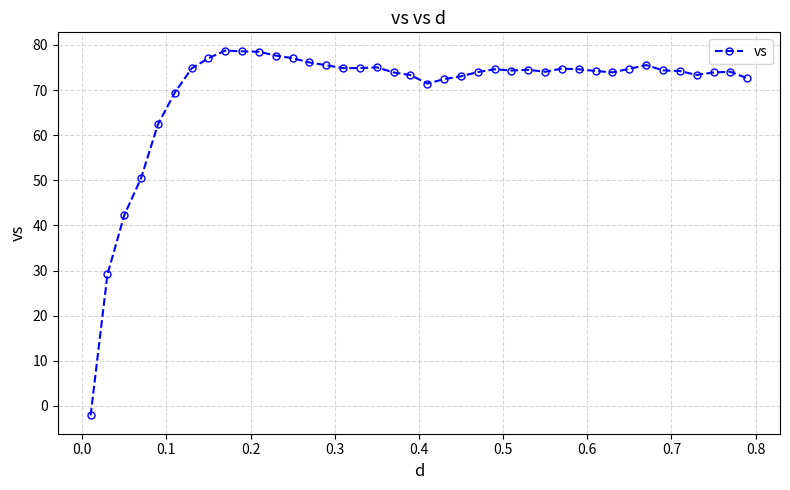

What is the value of the 16th point from the left?

74.8